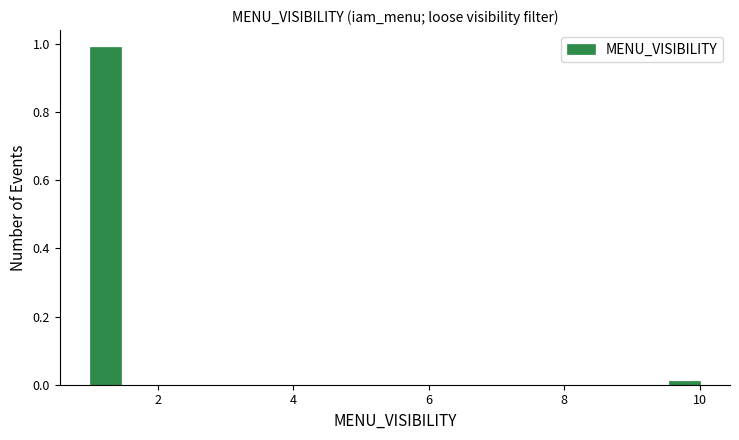

Around what value on the x-axis is the tallest bar? Give the approximate position of its centre, as read against the axis.

1.2